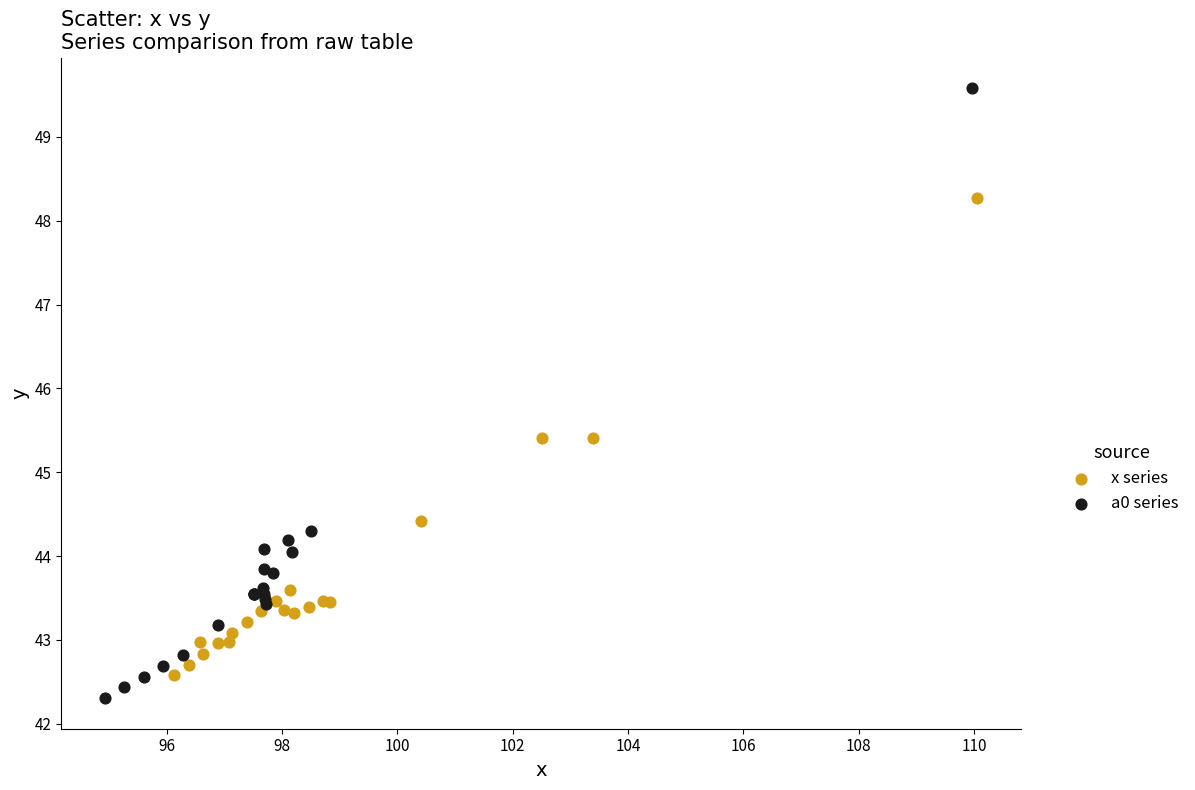

Which series has the largest Y range (max minus min)?

a0 series